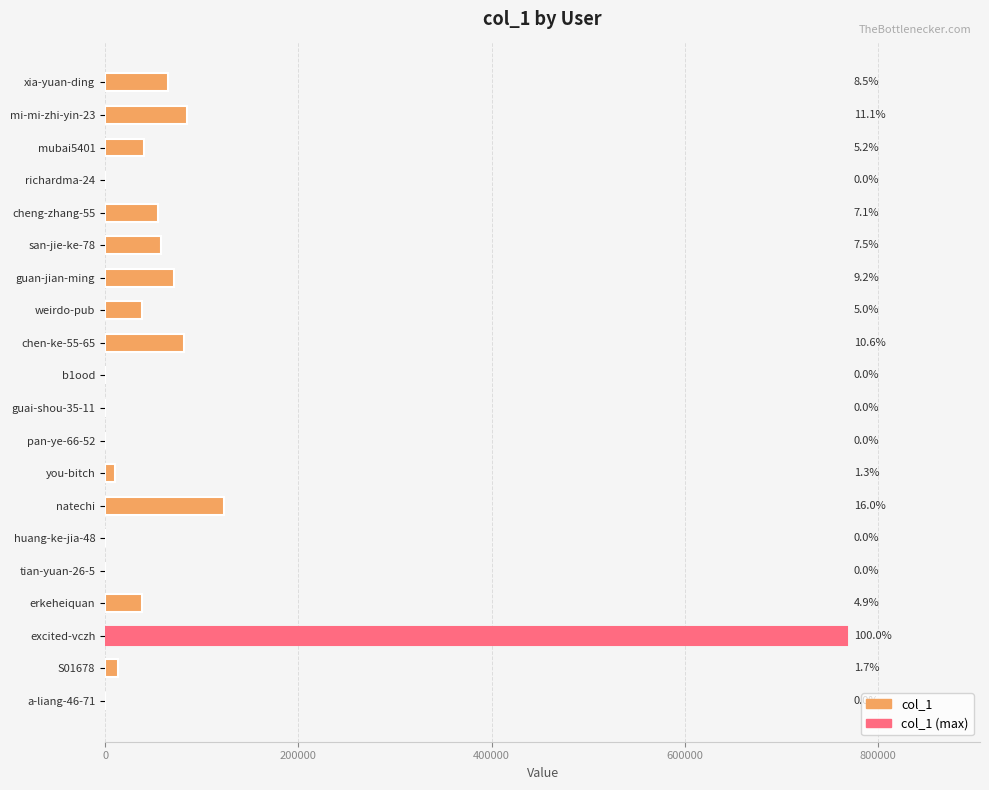

Are the bars horizontal?

Yes